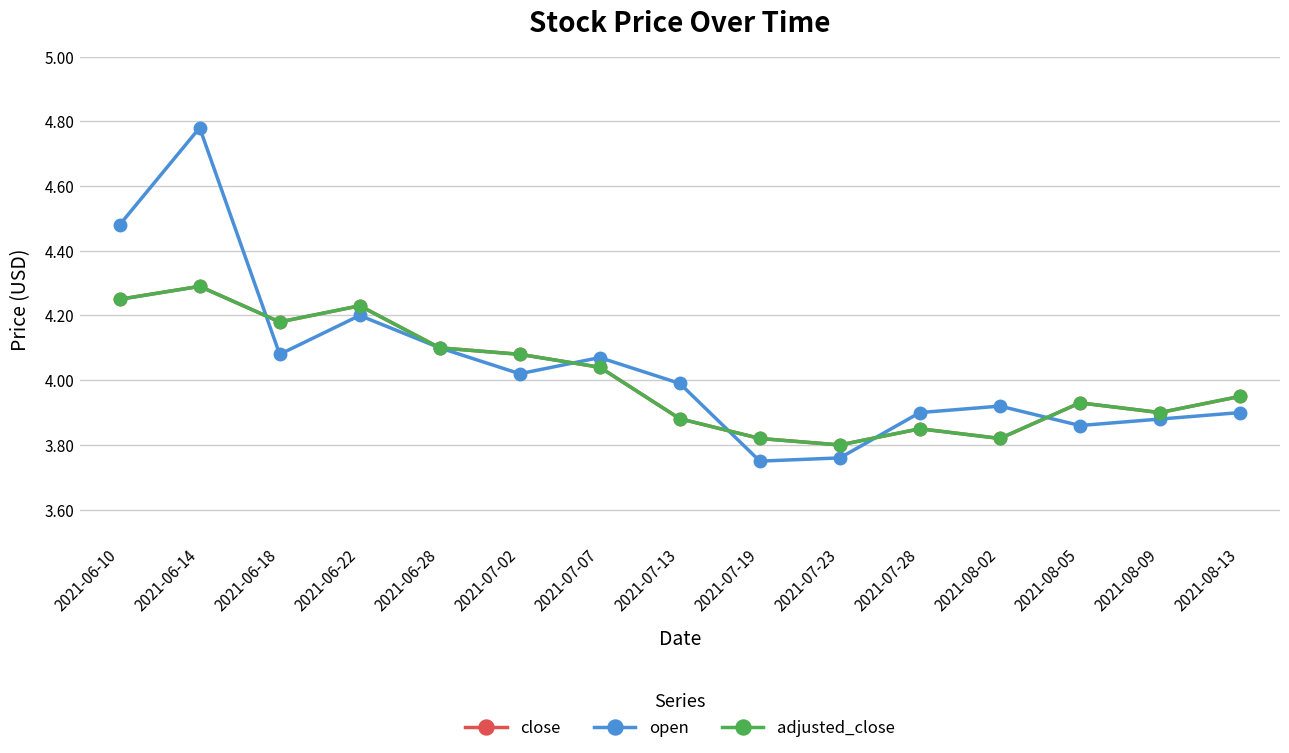

Is this an area chart (filled region under the line)?

No